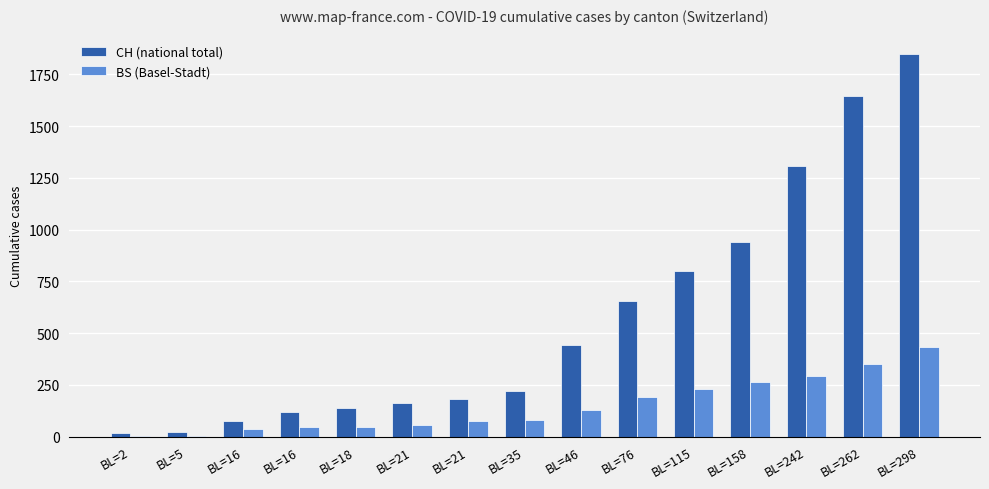

What are all the series names shown in the legend?

CH (national total), BS (Basel-Stadt)